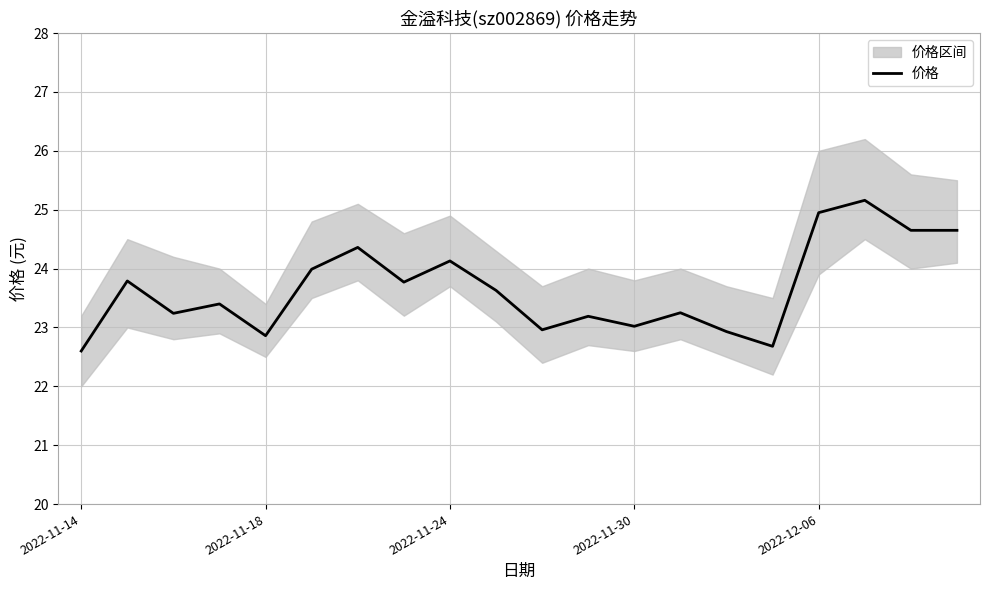

Is it true that the value at 18 is 24.6?

True